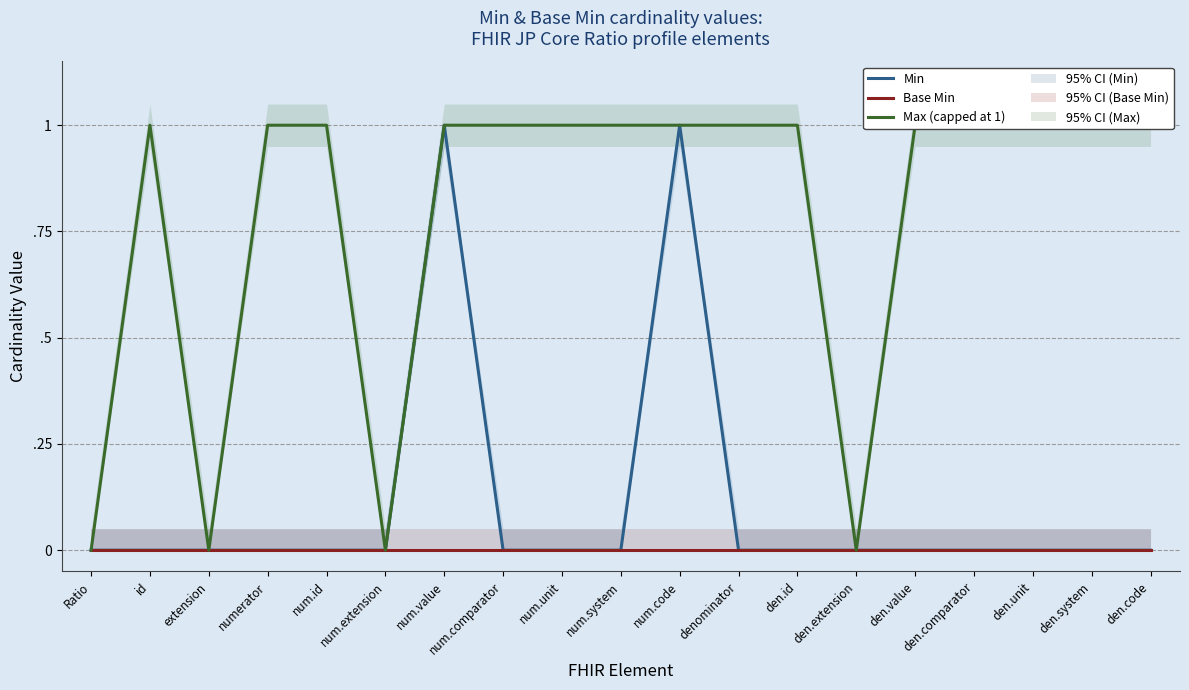

Reading left to right, transcribe all the data shown in this chart.

Min: 0	0	0	0	0	0	1	0	0	0	1	0	0	0	0	0	0	0	0
Base Min: 0	0	0	0	0	0	0	0	0	0	0	0	0	0	0	0	0	0	0
Max (capped at 1): 0	1	0	1	1	0	1	1	1	1	1	1	1	0	1	1	1	1	1